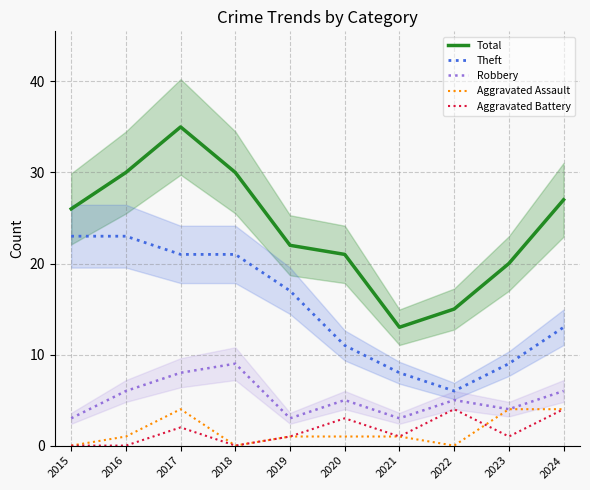

Which category has the highest value in the Aggravated Assault series?

2017